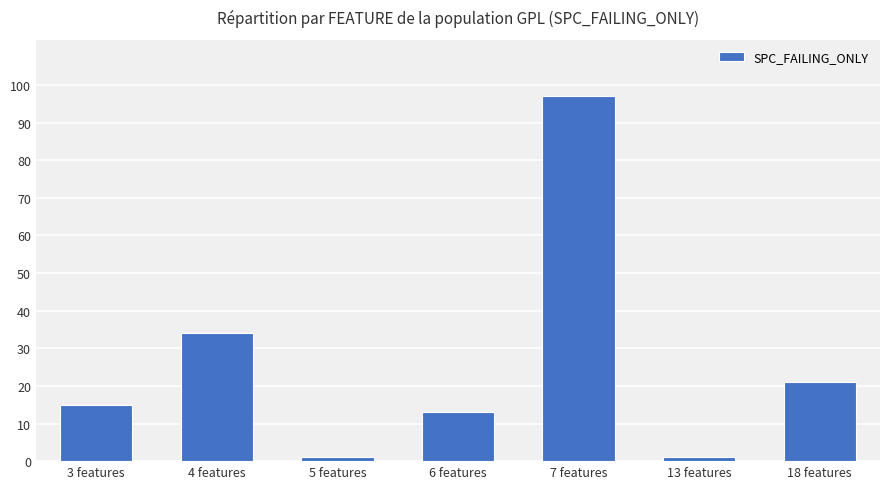

Where is the data nearest to the value 49?

4 features